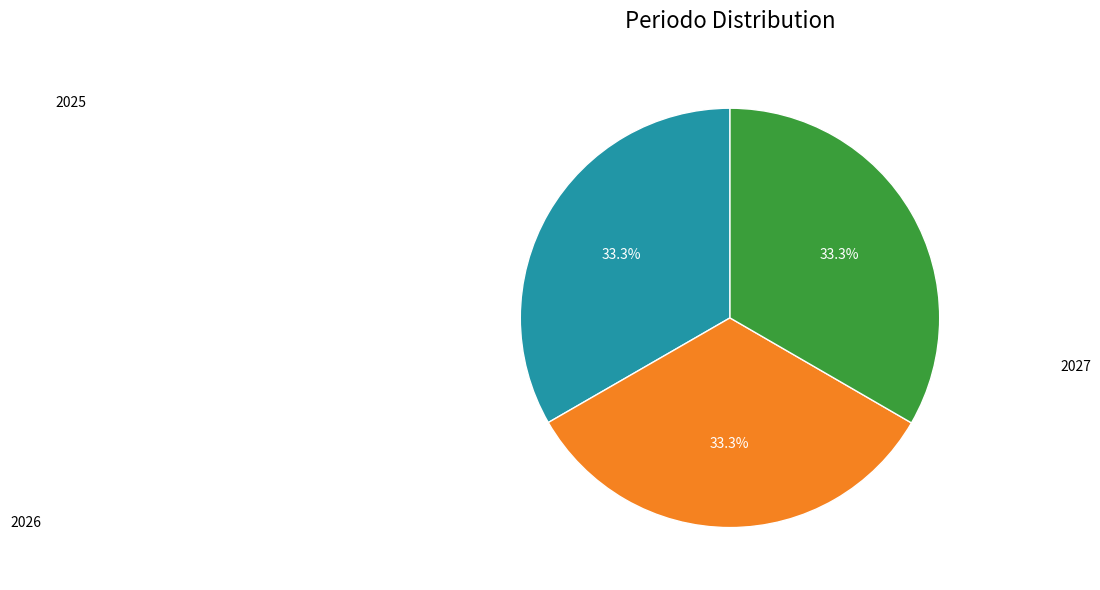

Does any single category account for the majority?

No